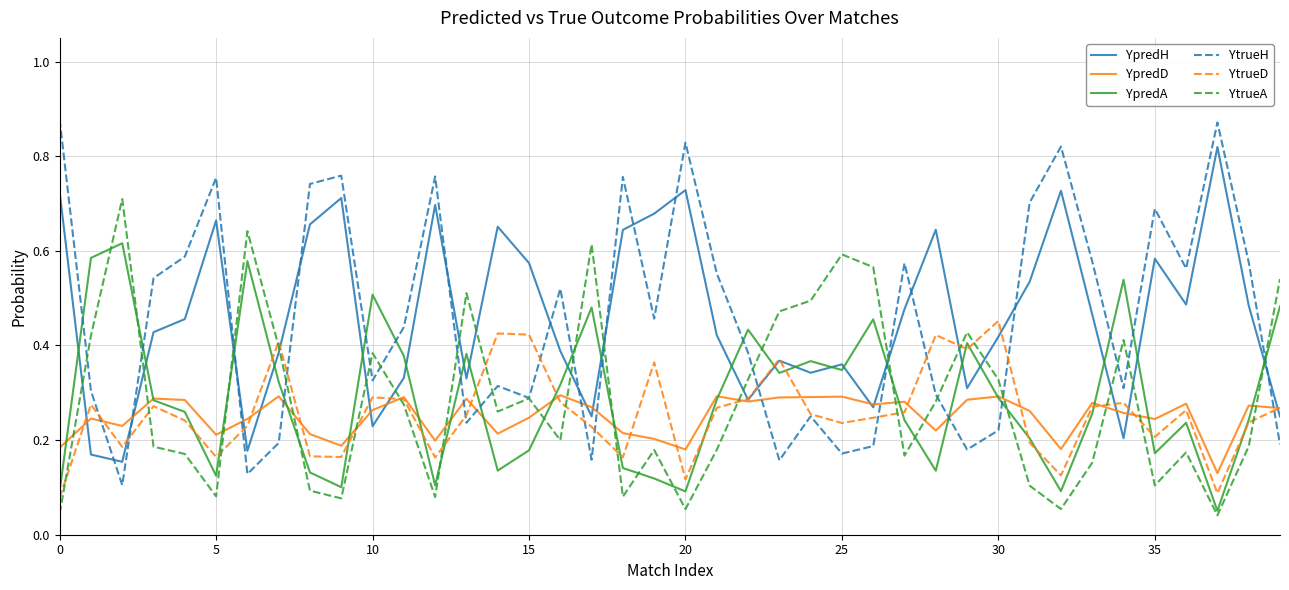

Is this an area chart (filled region under the line)?

No